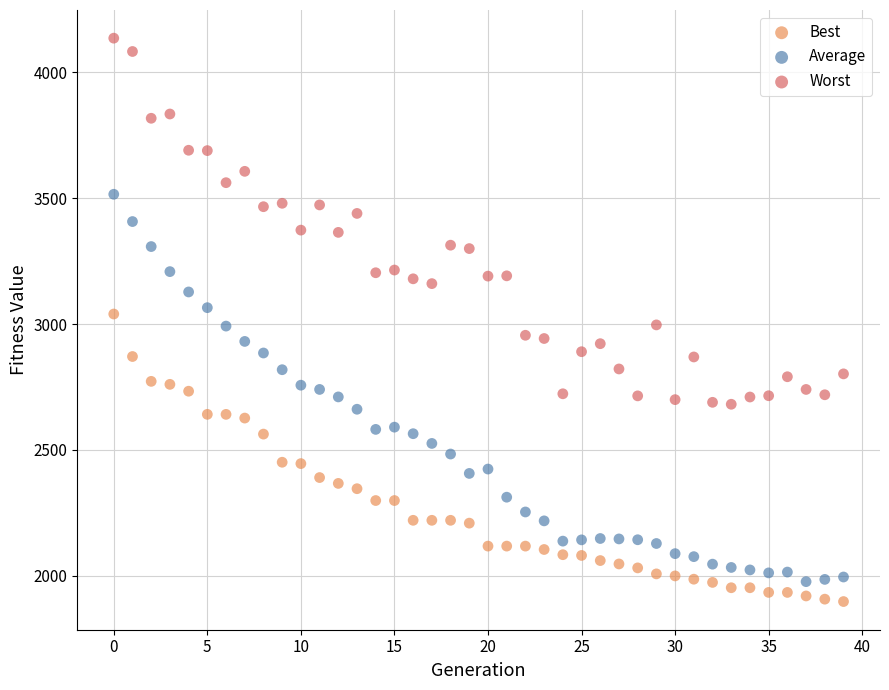

What are all the series names shown in the legend?

Best, Average, Worst